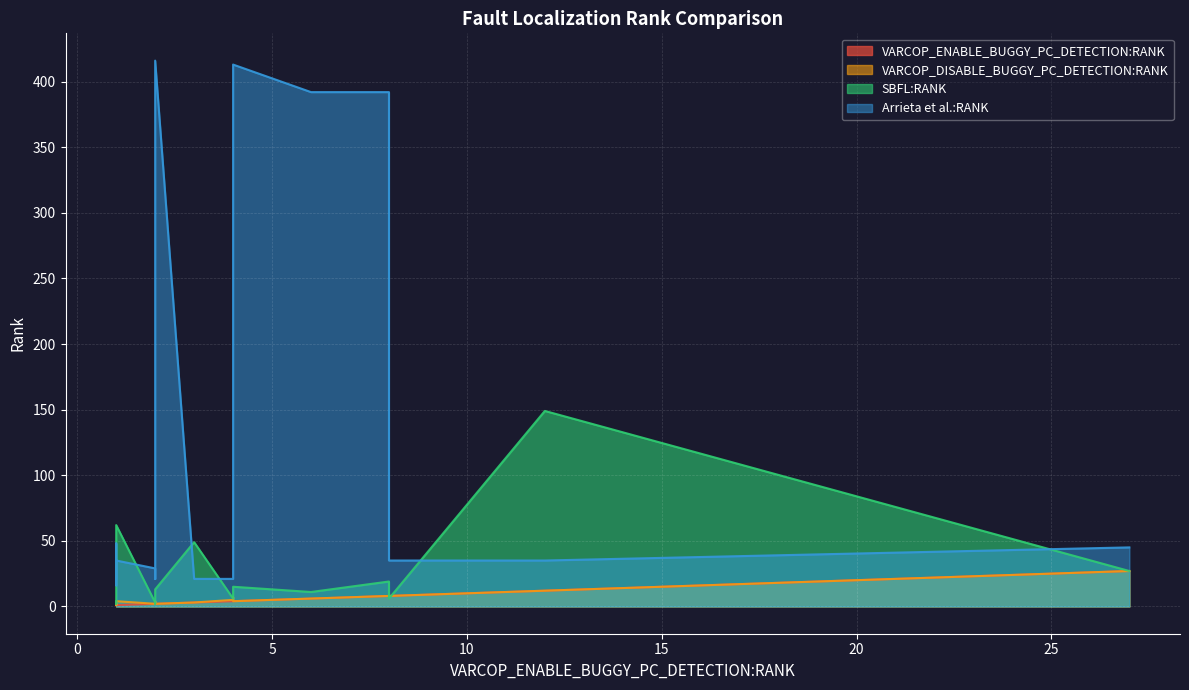

Count the number of categories in the chart.

20